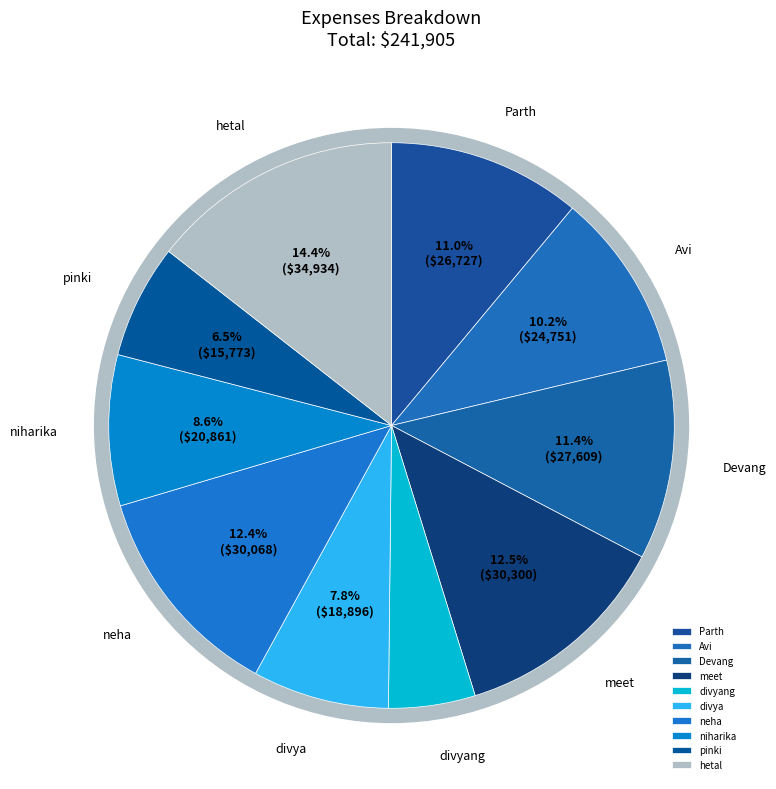

Count the number of slices in the pie.

10